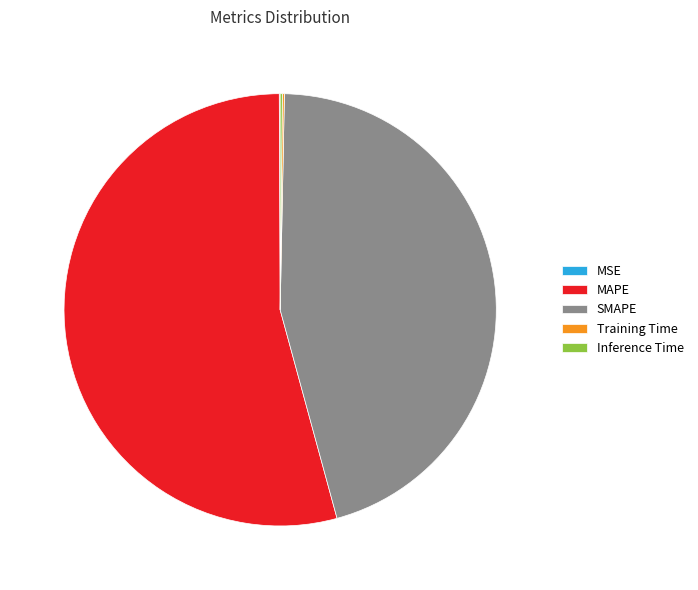

Does any single category account for the majority?

Yes